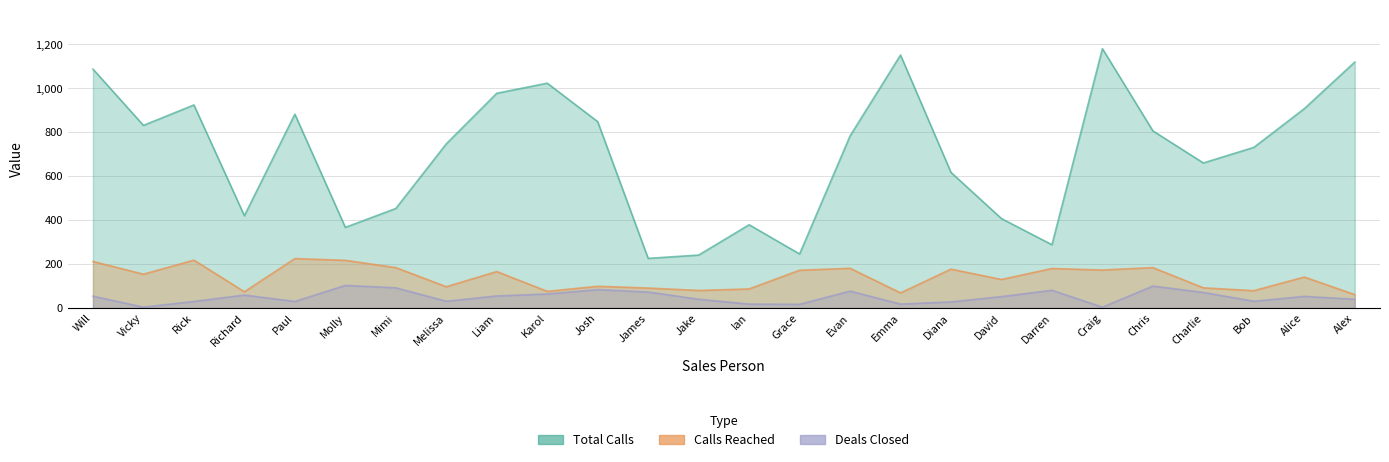

Which series changed the most between James and Alex?

Total Calls